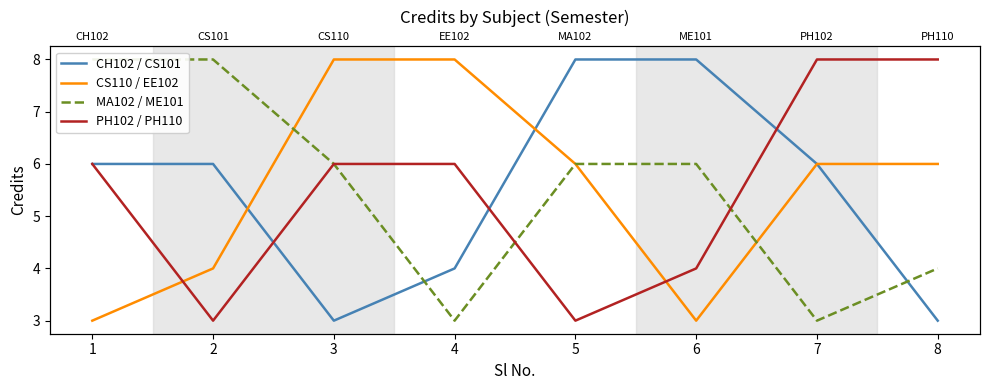

At 3, list the series in order from largest to smallest.

CS110 / EE102, MA102 / ME101, PH102 / PH110, CH102 / CS101